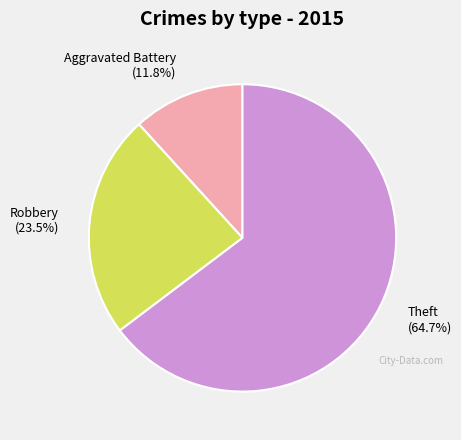

Does any single category account for the majority?

Yes